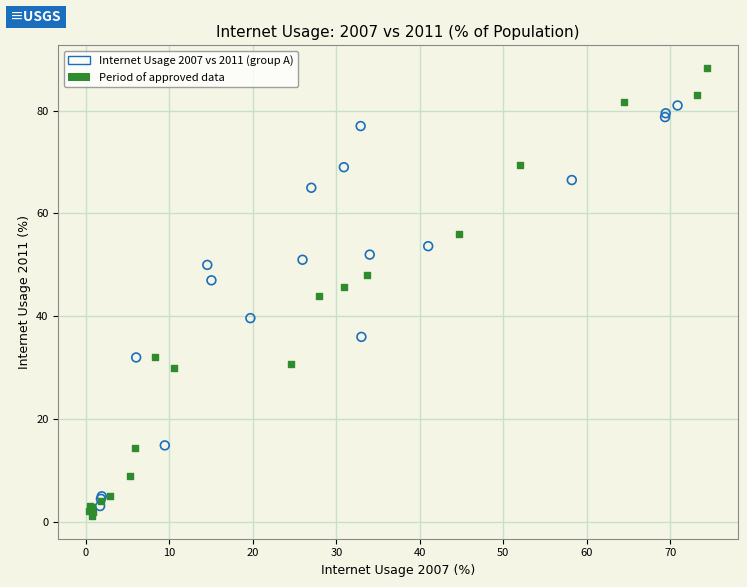

Which series has the largest Y range (max minus min)?

Period of approved data